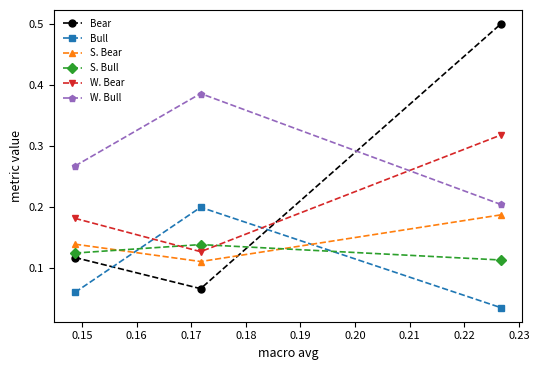

How many S. Bear values are between 0 and 1?

3